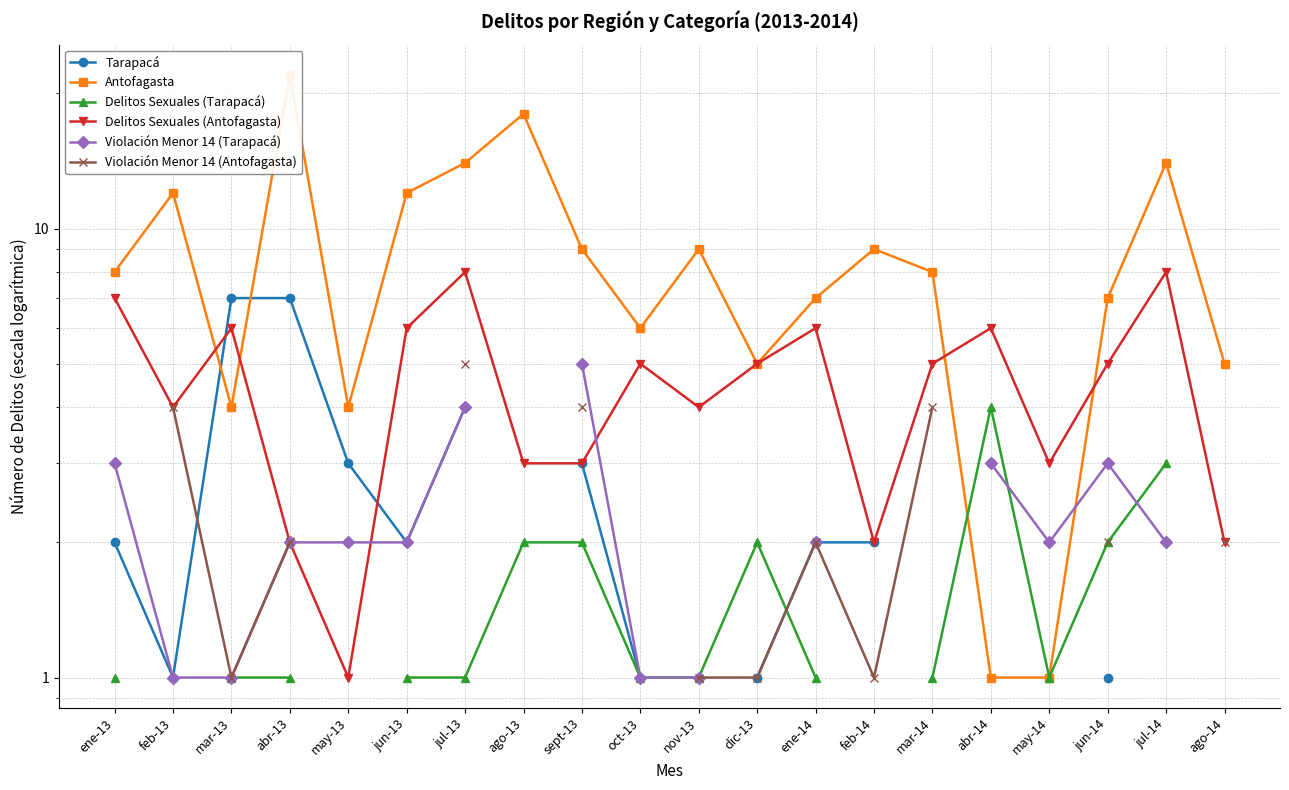

Between abr-14 and may-14, which series saw the biggest shift?

Delitos Sexuales (Tarapacá)